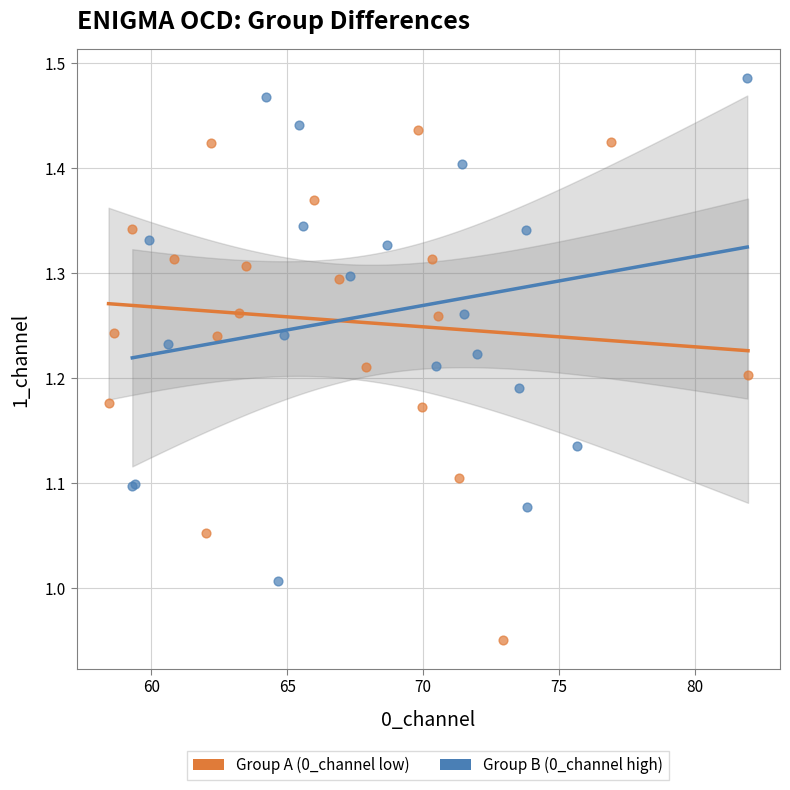

Which series reaches the maximum Y coordinate?

Group B (0_channel high)